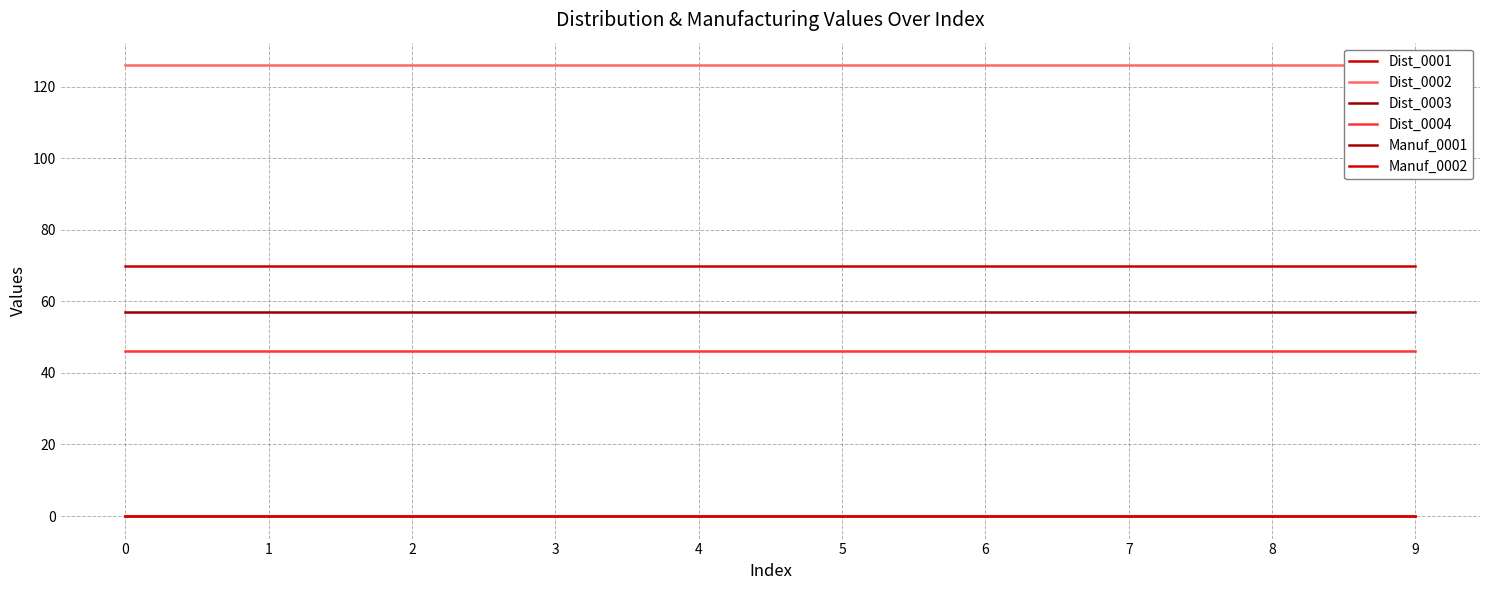

True or false: Dist_0001 and Dist_0003 cross at least once.

False